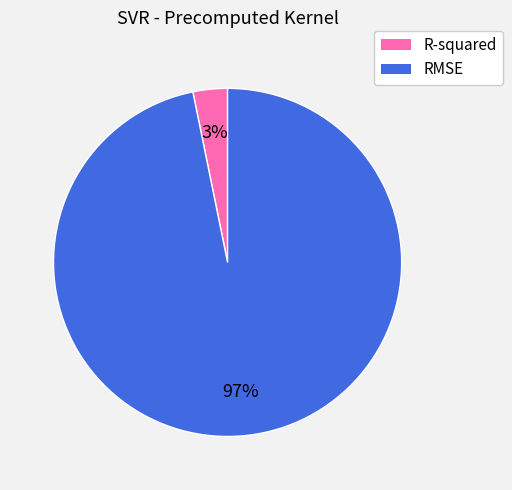

To the nearest percent, what percentage of the pie is RMSE?

97%